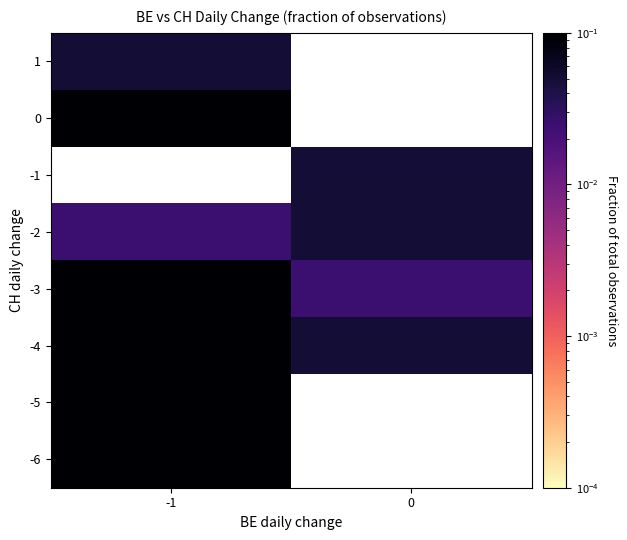

Which category has the highest value across all series?

-1